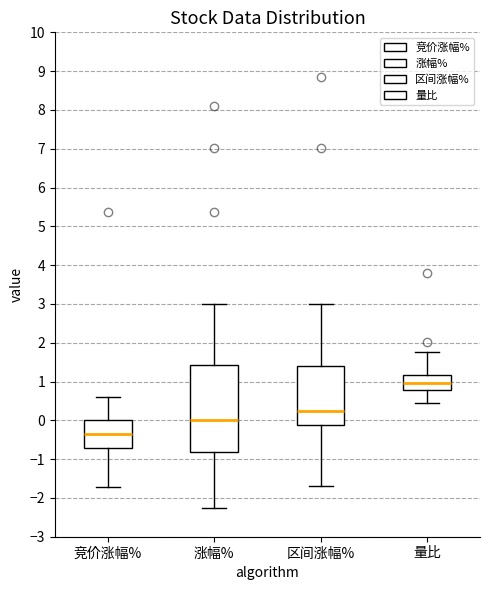

Reading left to right, read every box against the y-axis: the position of its median line, the range the box covers, and the ends of its whiskers. The values are not printed on the chart, so give them approximately, as read against the axis.

竞价涨幅%: median -0.3, box -0.7 to 0.0, whiskers -1.7 to 0.6
涨幅%: median 0.0, box -0.8 to 1.4, whiskers -2.2 to 3.0
区间涨幅%: median 0.3, box -0.1 to 1.4, whiskers -1.7 to 3.0
量比: median 1.0, box 0.8 to 1.2, whiskers 0.4 to 1.7